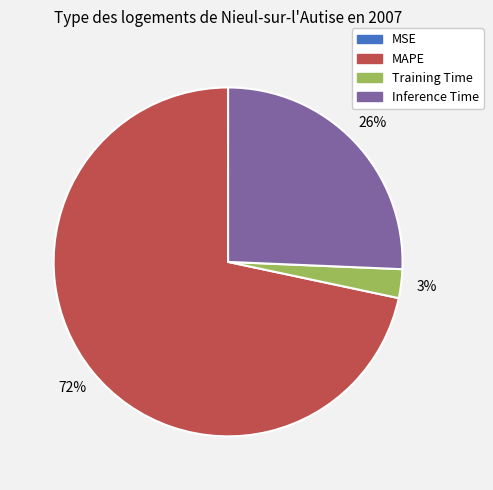

True or false: MAPE accounts for 72% of the total.

True